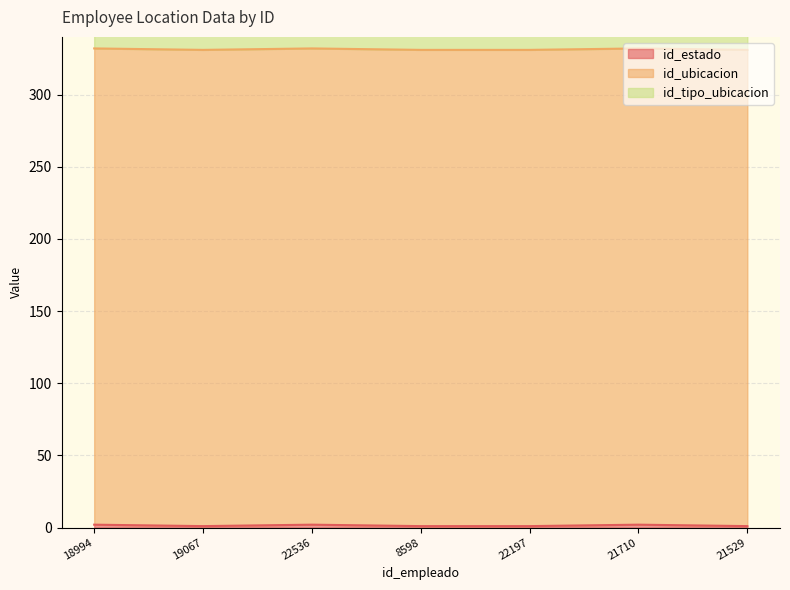

True or false: id_tipo_ubicacion and id_estado intersect in this chart.

False